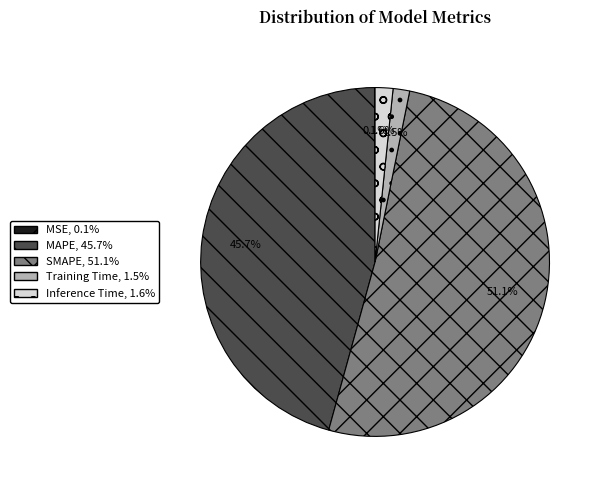

To the nearest percent, what portion does Inference Time represent?

2%